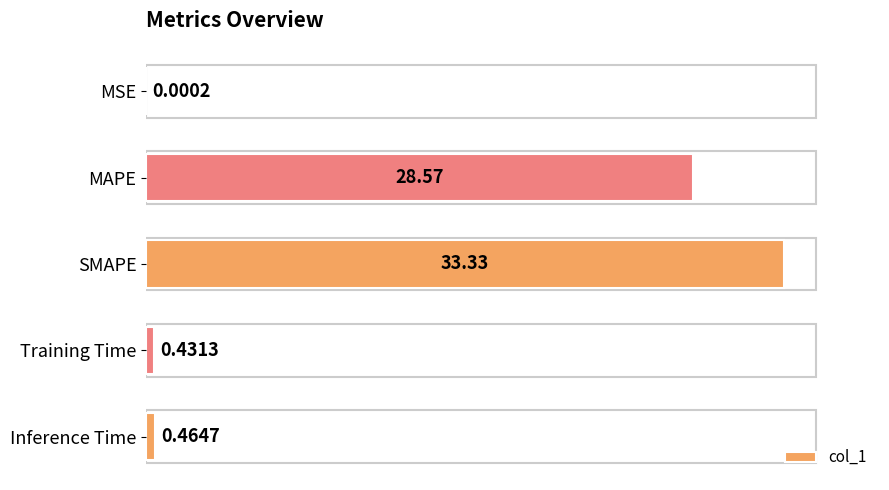

Where is the data nearest to the value 16?

MAPE